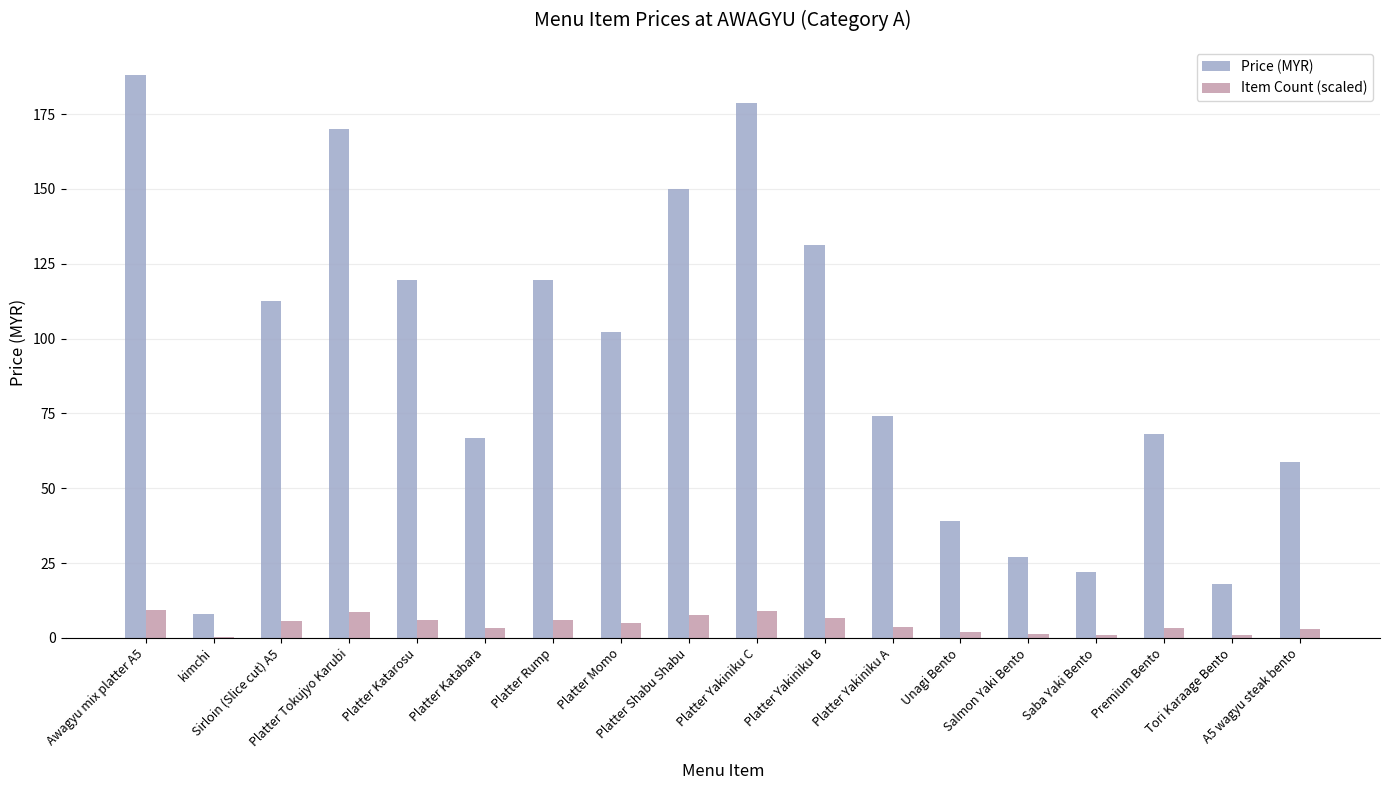

What is the total value across all series at Saba Yaki Bento?

23.0